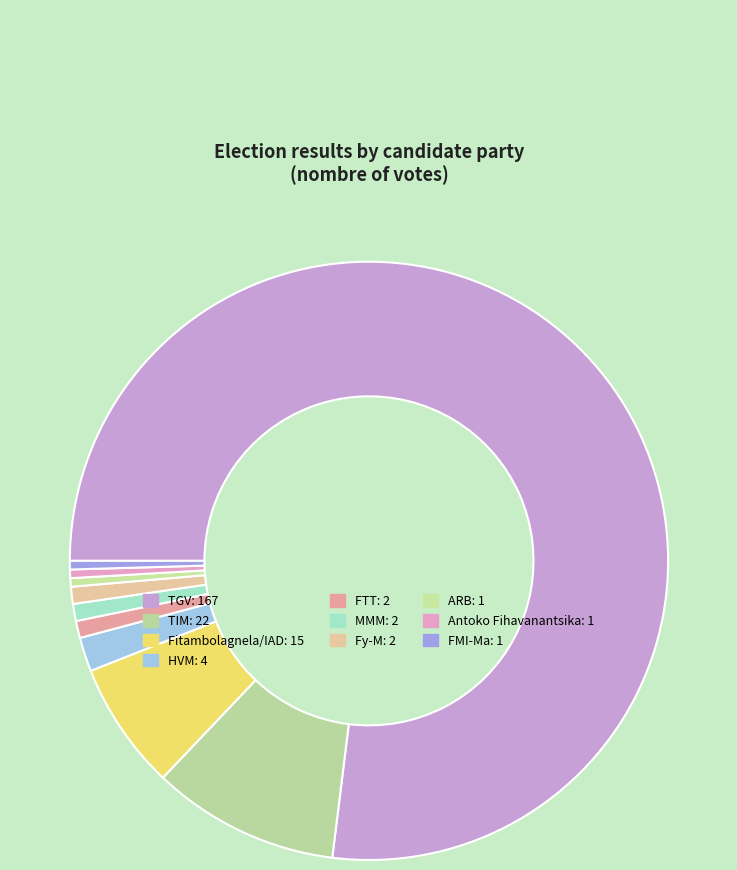

How many slices are in this pie chart?

10